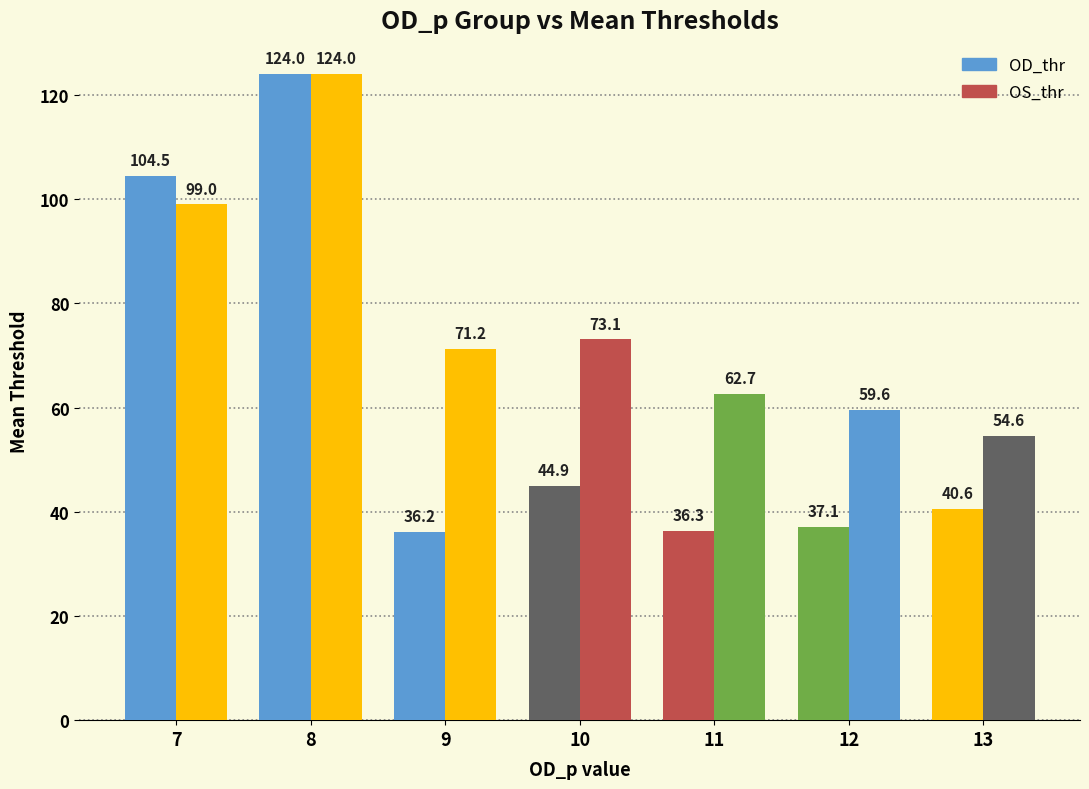

Does the chart contain stacked bars?

No